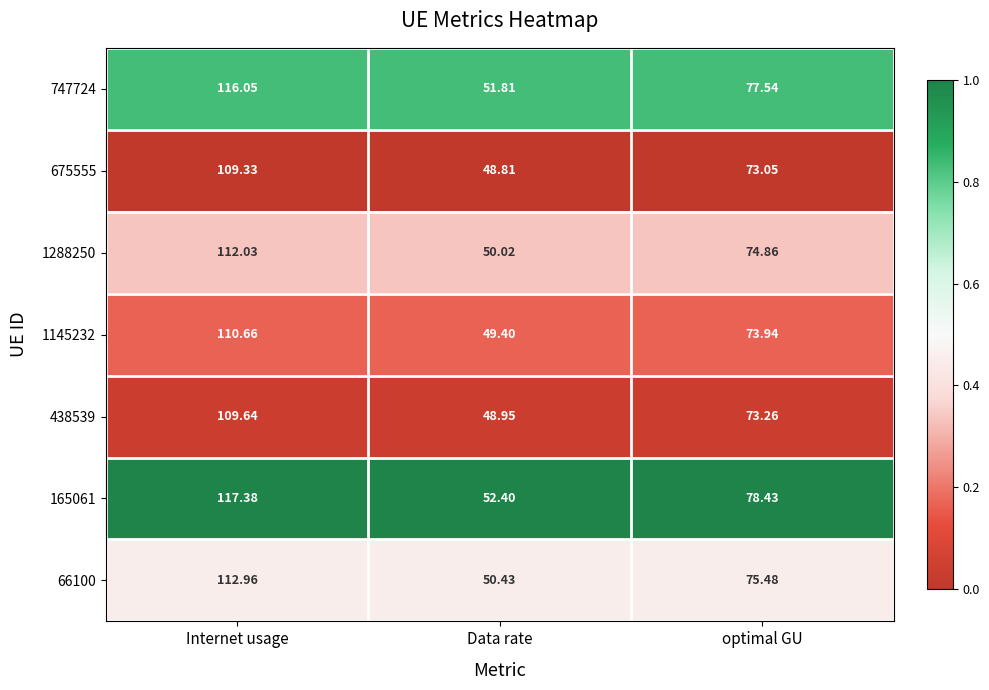

What is the total value across all series at optimal GU?

526.6